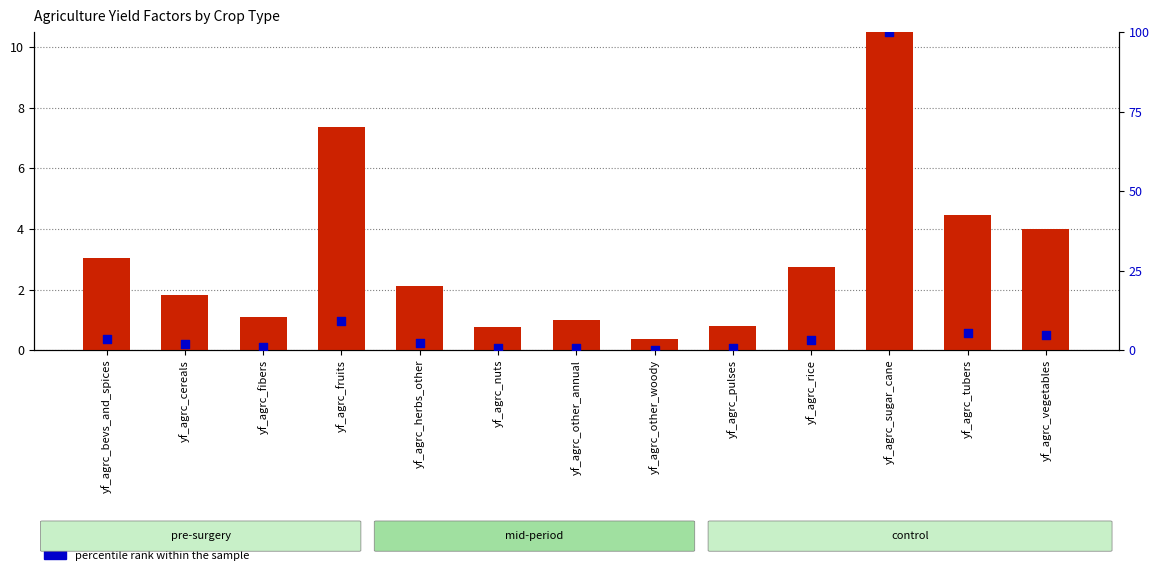

Which series reaches the maximum Y coordinate?

percentile rank within the sample